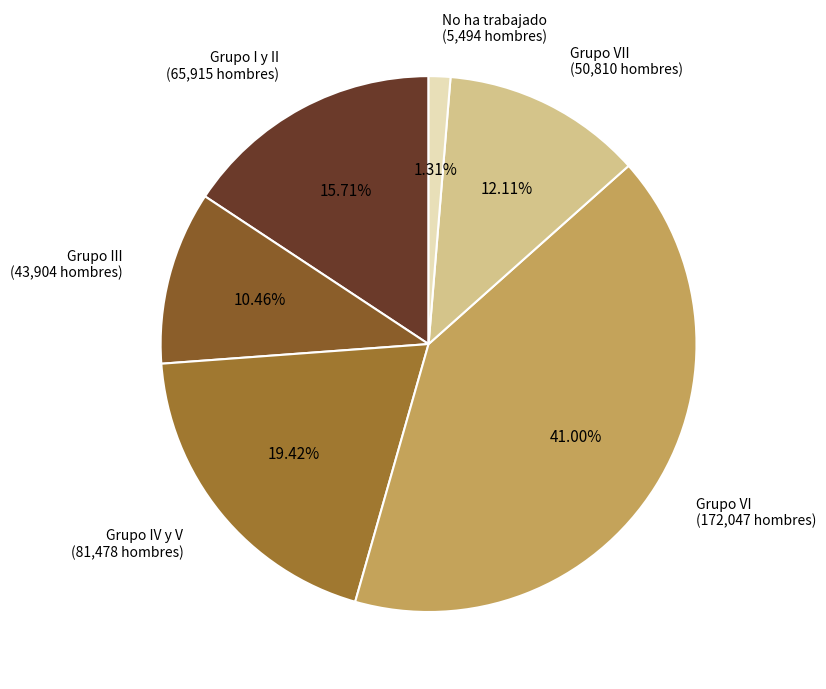

How many segments does this pie chart have?

6